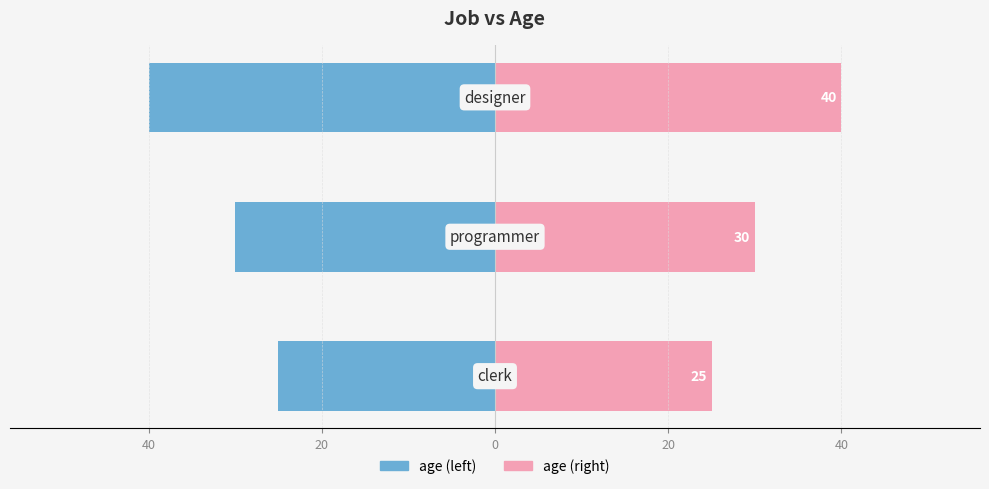

The value of age (left) at 20 is -40. True or false?

True